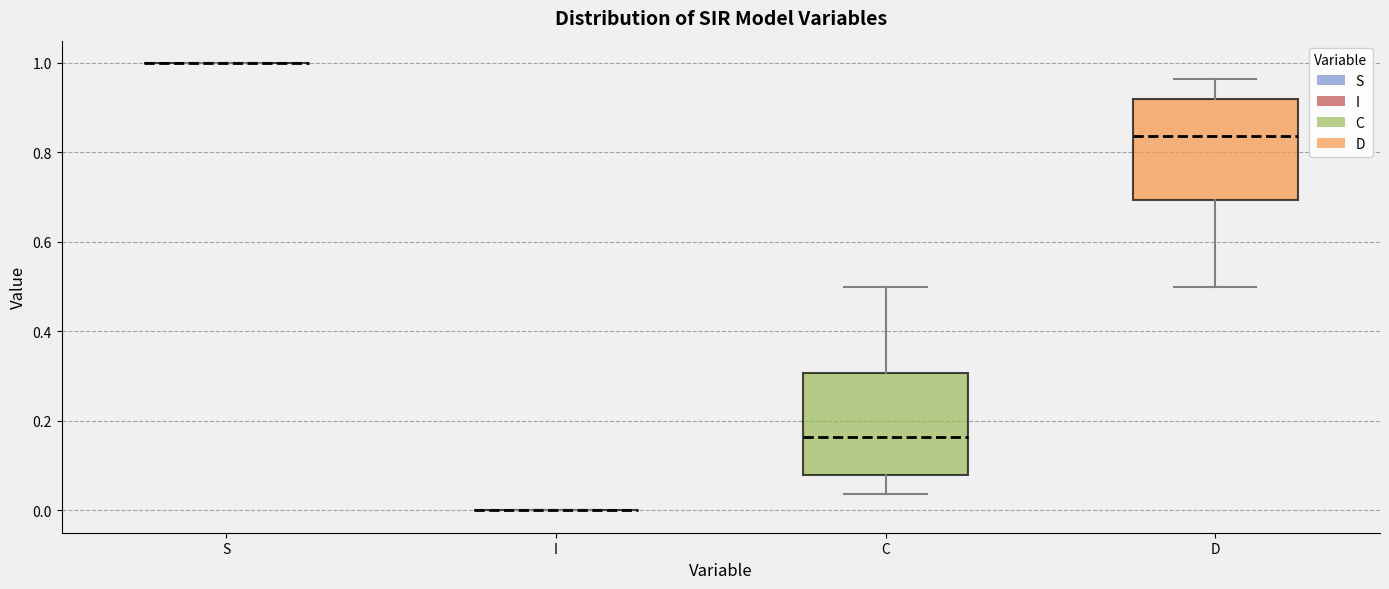

Reading left to right, transcribe this box plot: for each box, give where its median line is, the range the box spans, and where its two whiskers end, as read against the y-axis. The values are not printed on the chart, so give them approximately, as read against the axis.

S: box collapsed to a line at 1.00, whiskers 1.00 to 1.00
I: box collapsed to a line at 0.00, whiskers 0.00 to 0.00
C: median 0.16, box 0.08 to 0.30, whiskers 0.04 to 0.50
D: median 0.84, box 0.70 to 0.92, whiskers 0.50 to 0.96